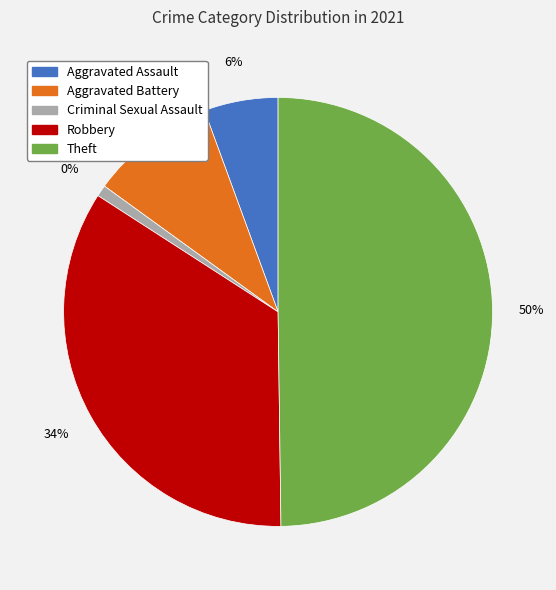

Which slice is the largest?

Theft